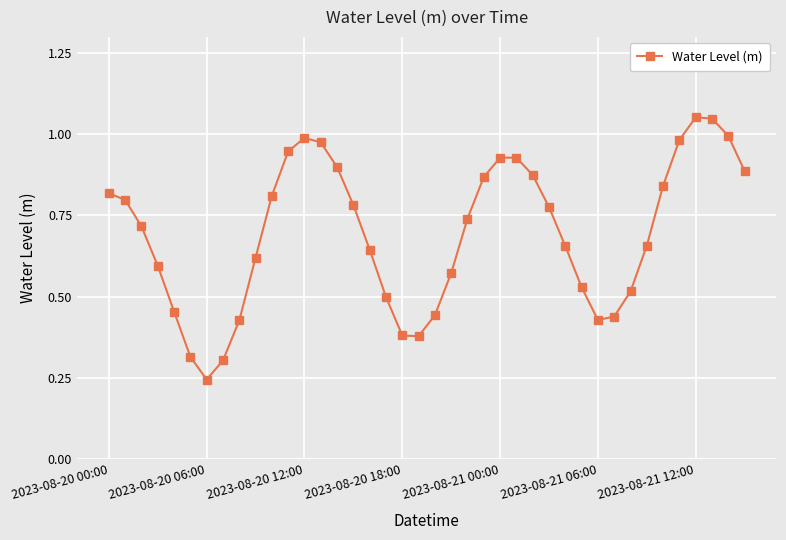

How many points are lower than both their immediate neighbors (excluding endpoints)?

3